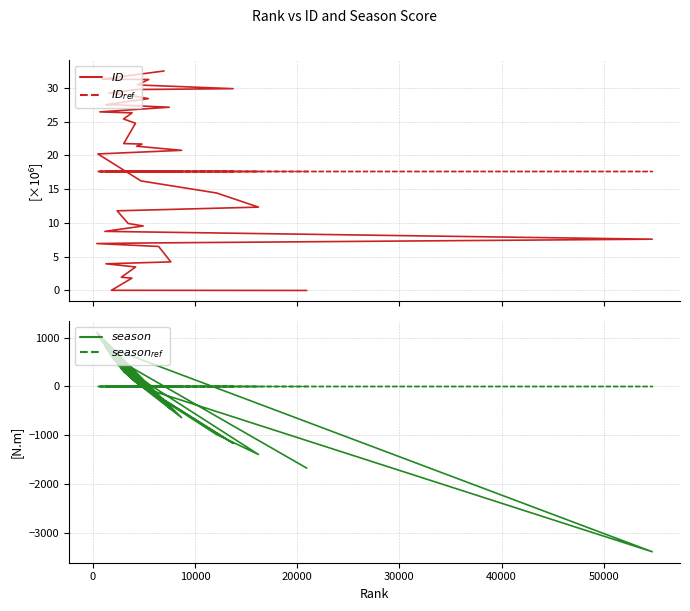

Rank the series by their maximum value, from lowest to highest.

$season_{ref}$, $ID_{ref}$, $ID$, $season$